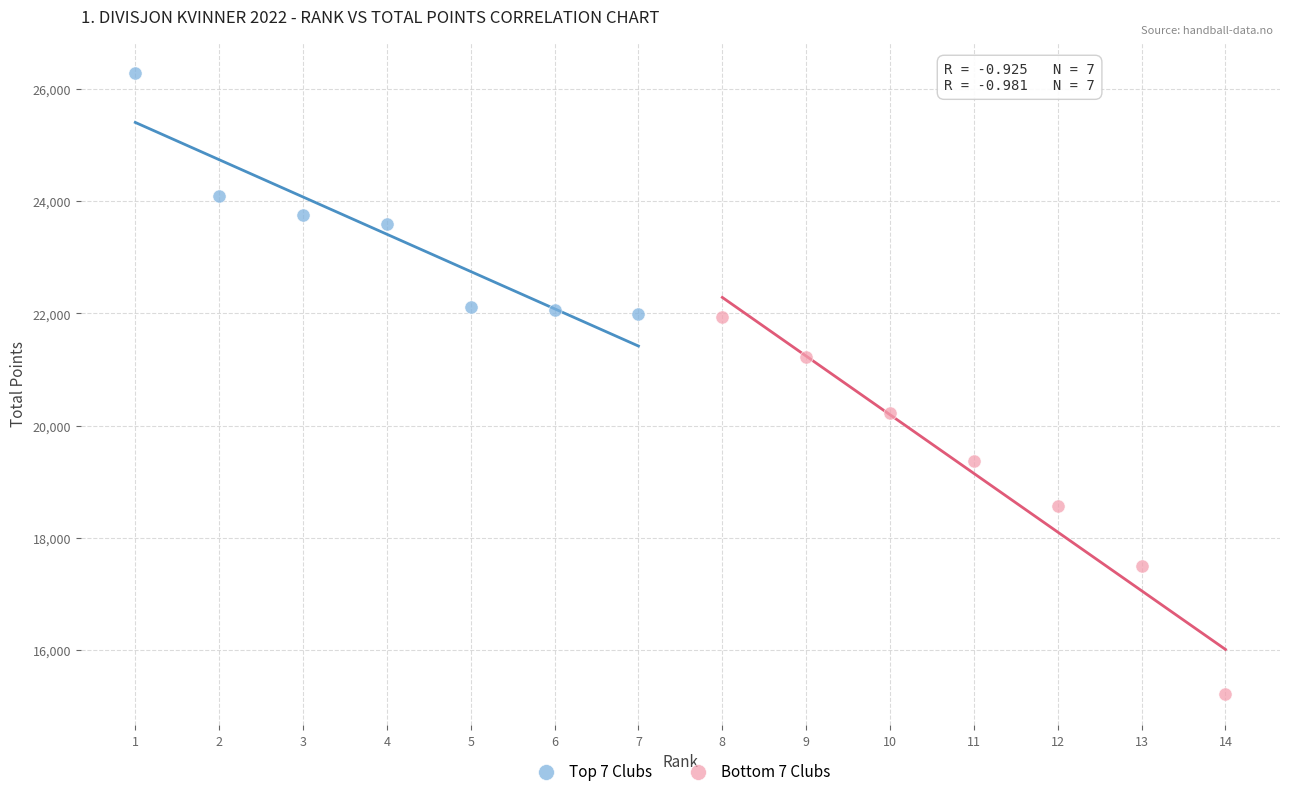

Which series has the largest Y range (max minus min)?

Bottom 7 Clubs